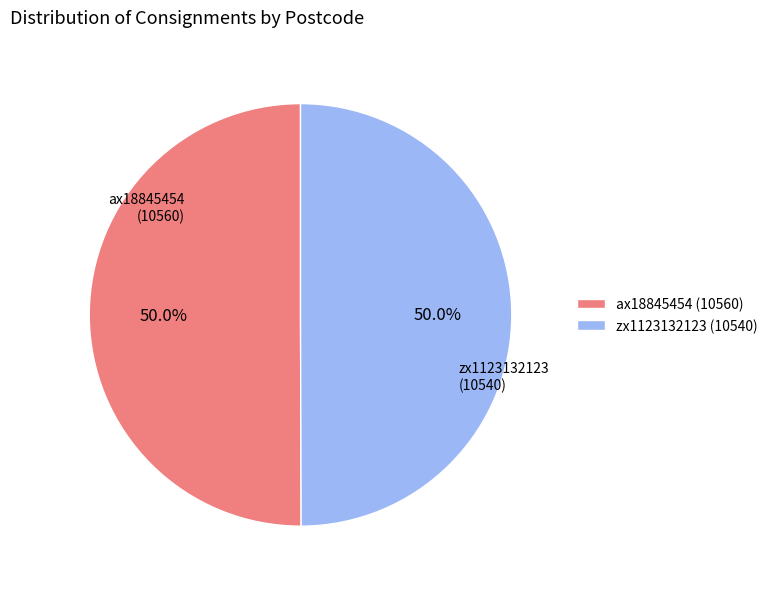

How much of the chart is everything except zx1123132123?

50.0%